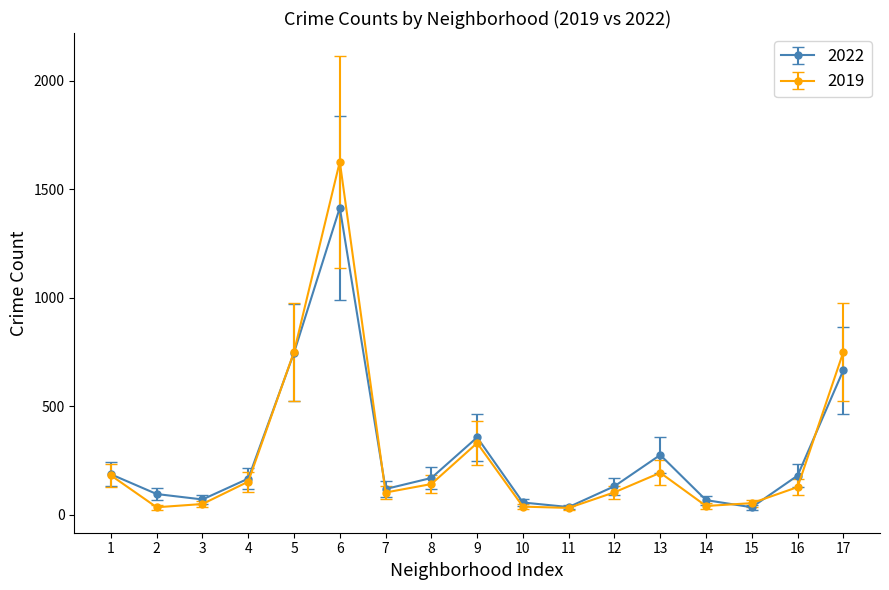

What is the difference between the maximum and minimum values in the 2022 series?

1380